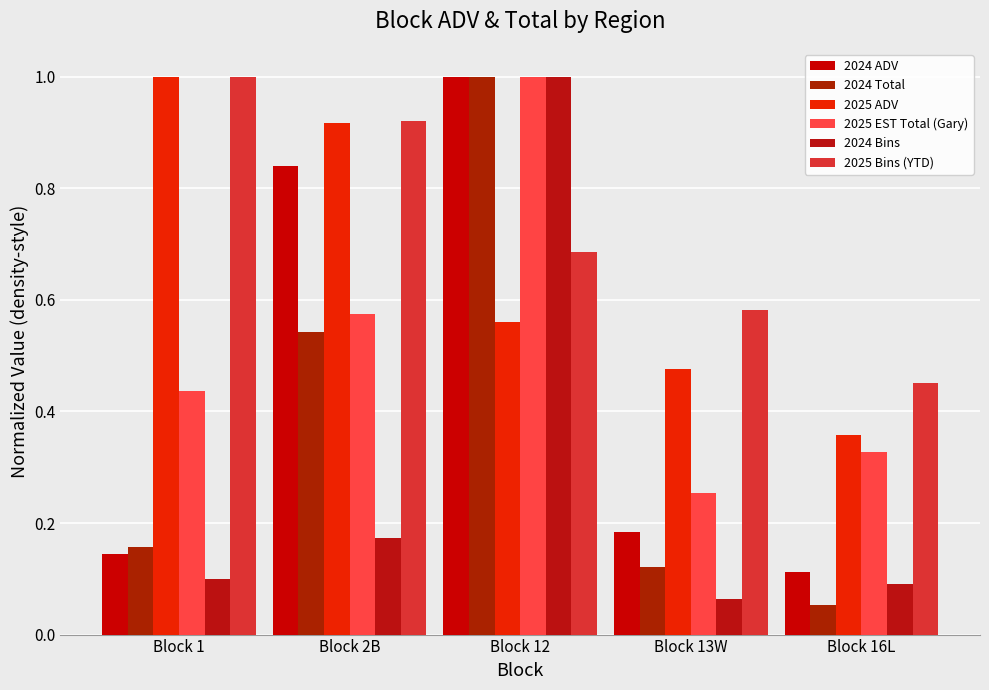

Is it true that 2024 Total equals 0.1 at Block 16L?

False